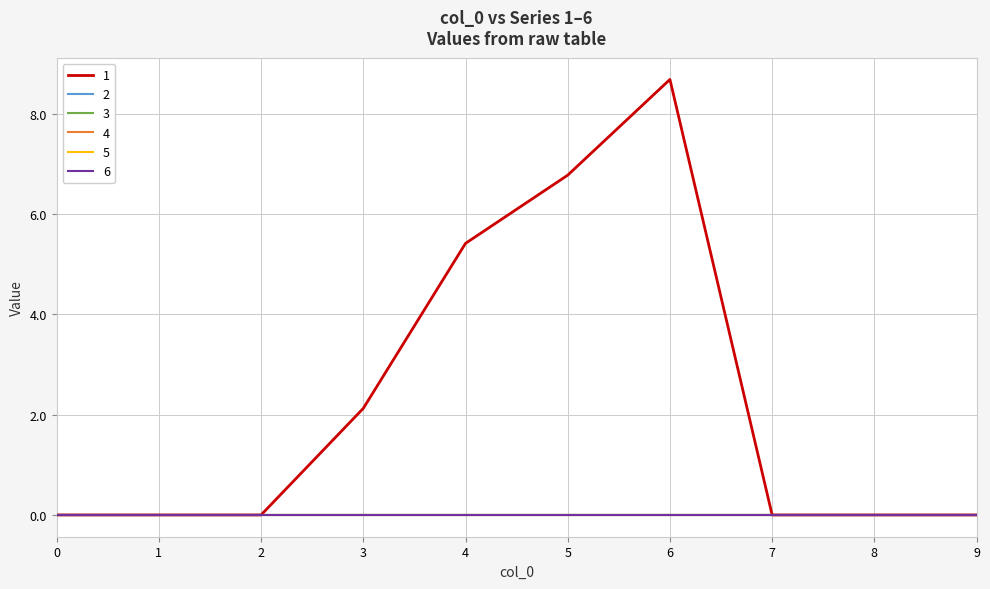

Does the chart have visible grid lines?

Yes